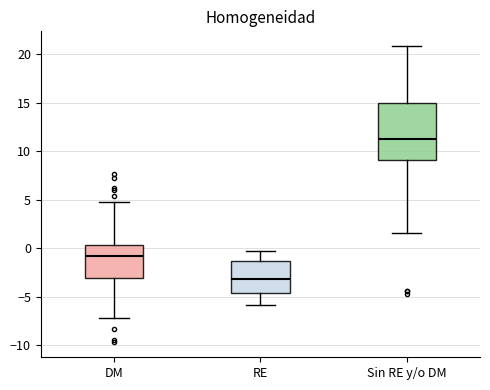

Which box has the highest median line?

Sin RE y/o DM